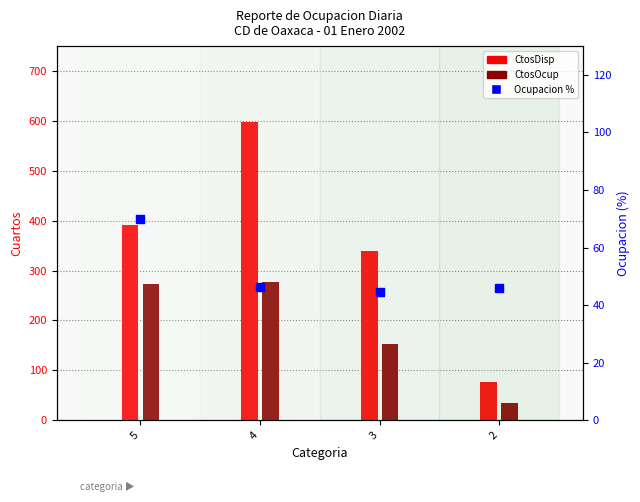

Between 3 and 5, which is larger?

5